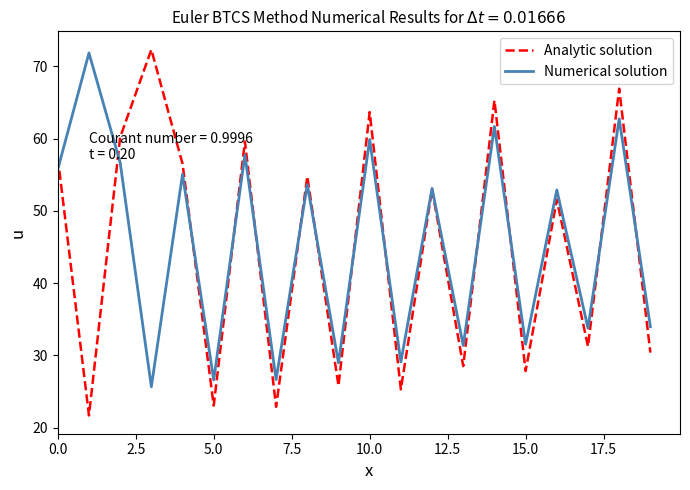

Which series has the largest range (max minus min)?

Analytic solution